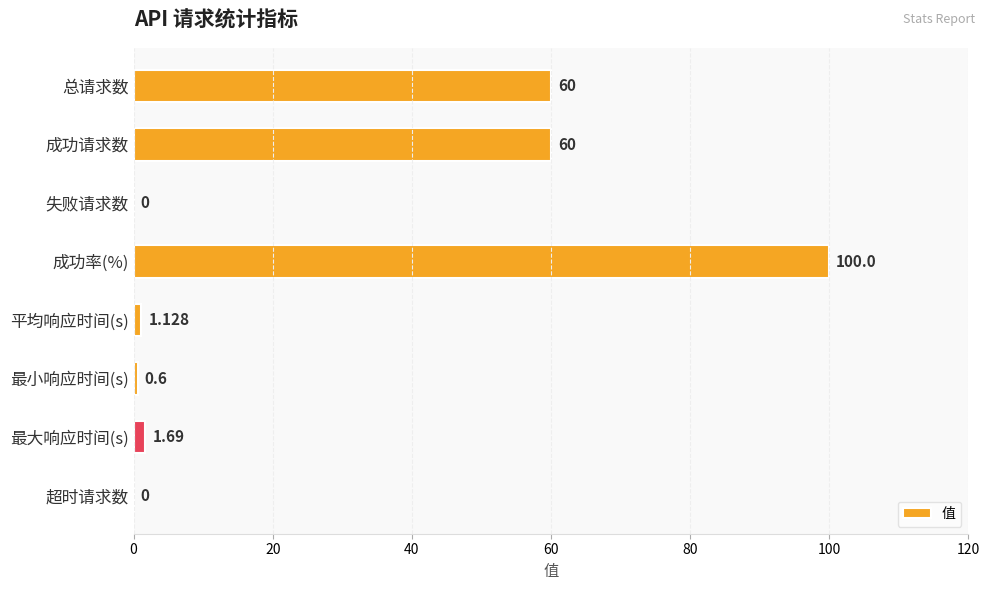

At which category does the chart reach its peak across all series?

成功率(%)